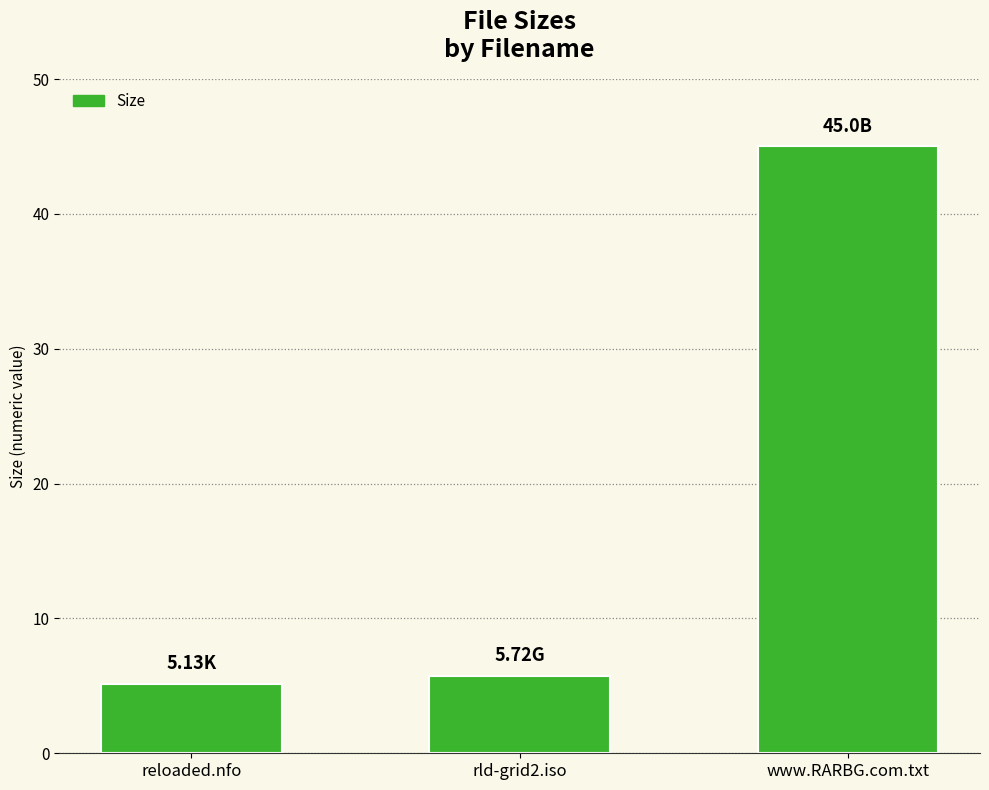

Rank the categories by value from highest to lowest.

www.RARBG.com.txt, rld-grid2.iso, reloaded.nfo